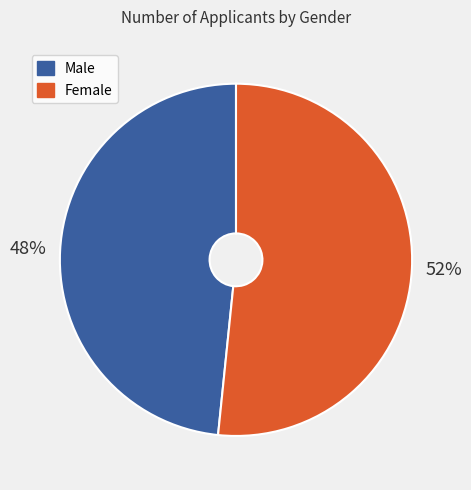

Does any single category account for the majority?

Yes